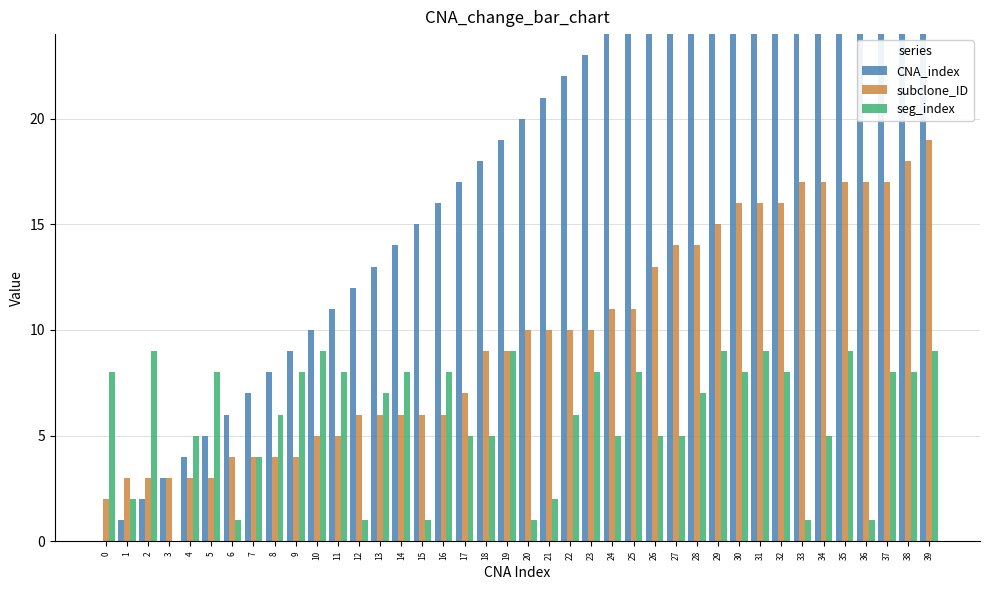

Reading left to right, list all the values displayed in this chart.

CNA_index: 0=0	1=1	2=2	3=3	4=4	5=5	6=6	7=7	8=8	9=9	10=10	11=11	12=12	13=13	14=14	15=15	16=16	17=17	18=18	19=19	20=20	21=21	22=22	23=23	24=24	25=25	26=26	27=27	28=28	29=29	30=30	31=31	32=32	33=33	34=34	35=35	36=36	37=37	38=38	39=39
subclone_ID: 0=2	1=3	2=3	3=3	4=3	5=3	6=4	7=4	8=4	9=4	10=5	11=5	12=6	13=6	14=6	15=6	16=6	17=7	18=9	19=9	20=10	21=10	22=10	23=10	24=11	25=11	26=13	27=14	28=14	29=15	30=16	31=16	32=16	33=17	34=17	35=17	36=17	37=17	38=18	39=19
seg_index: 0=8	1=2	2=9	3=0	4=5	5=8	6=1	7=4	8=6	9=8	10=9	11=8	12=1	13=7	14=8	15=1	16=8	17=5	18=5	19=9	20=1	21=2	22=6	23=8	24=5	25=8	26=5	27=5	28=7	29=9	30=8	31=9	32=8	33=1	34=5	35=9	36=1	37=8	38=8	39=9